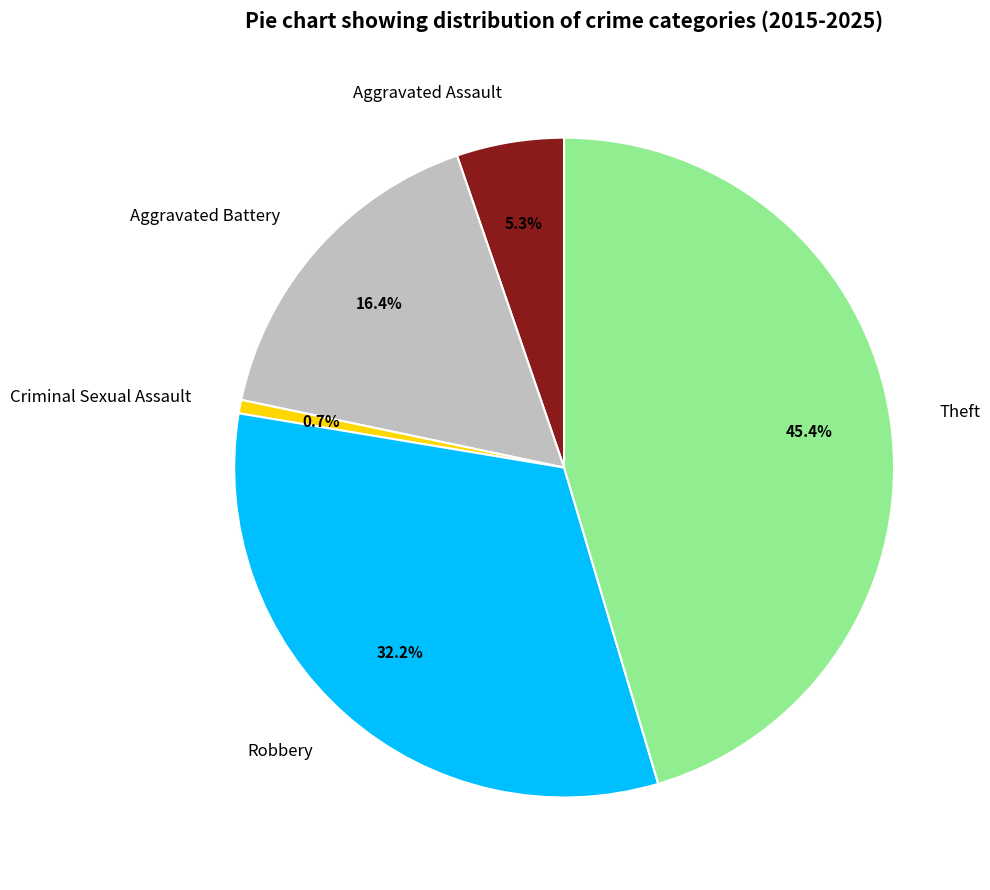

Combined, what portion of the pie is Aggravated Assault and Aggravated Battery?

21.7%